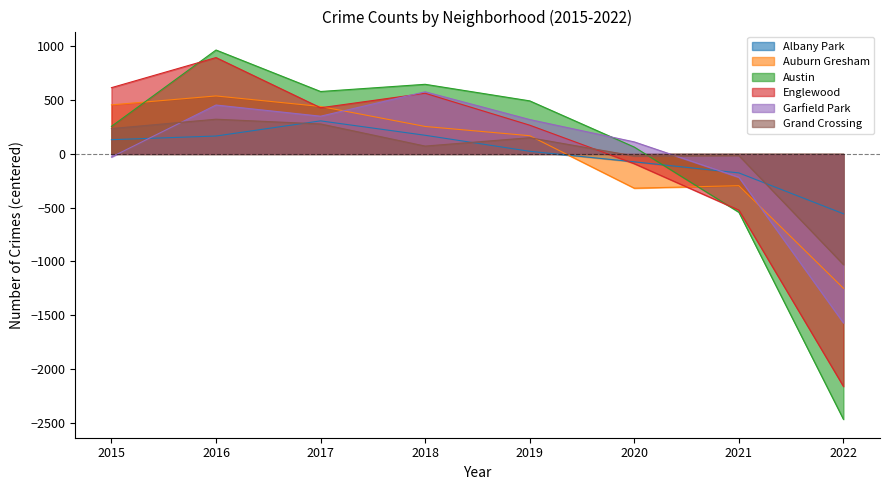

What is the value of the Grand Crossing point at the 4th from the left?

73.1